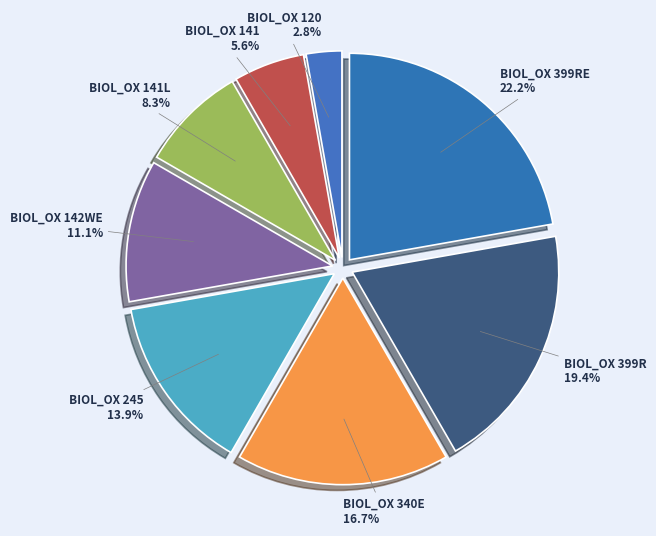

Rank the categories by value from highest to lowest.

BIOL_OX 399RE, BIOL_OX 399R, BIOL_OX 340E, BIOL_OX 245, BIOL_OX 142WE, BIOL_OX 141L, BIOL_OX 141, BIOL_OX 120